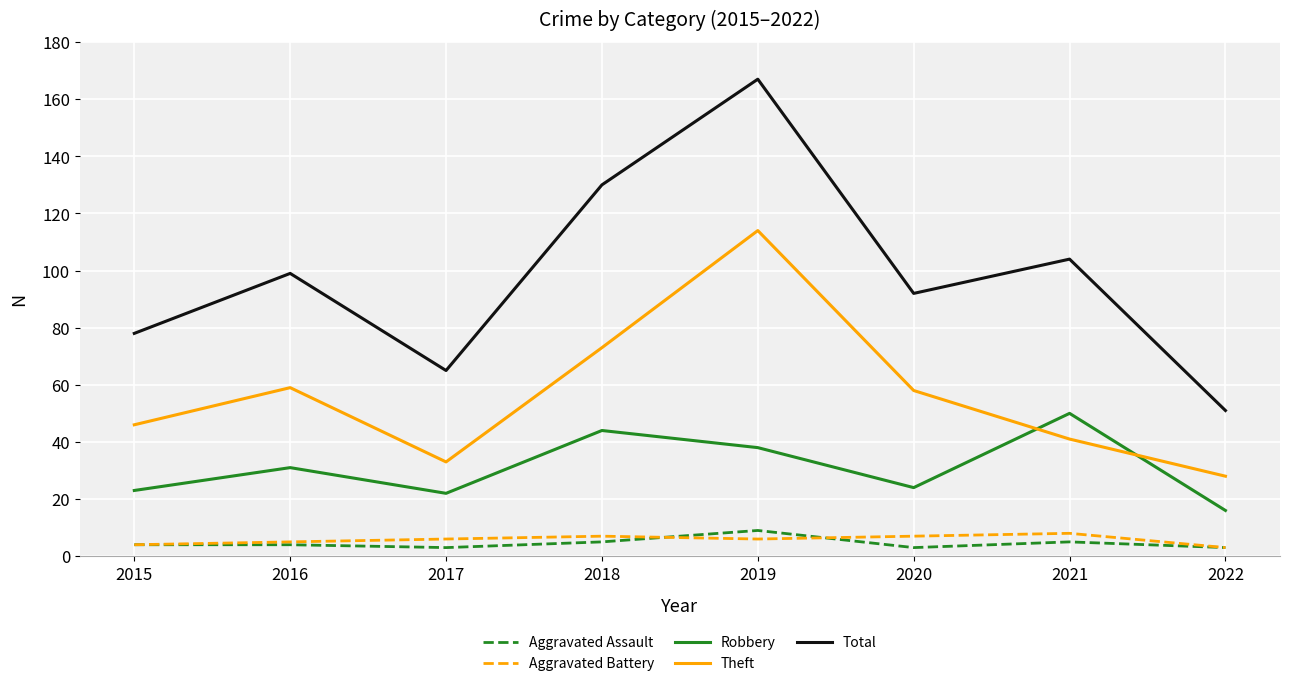

At 2021, list the series in order from smallest to largest.

Aggravated Assault, Aggravated Battery, Theft, Robbery, Total